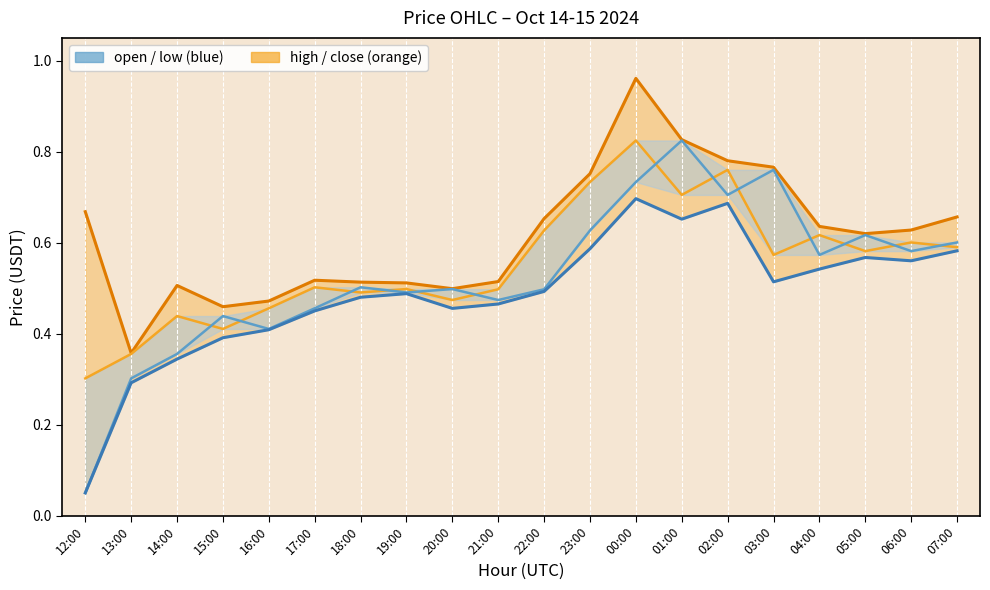

Is the value of close at 17:00 greater than the value of open at 03:00?

No